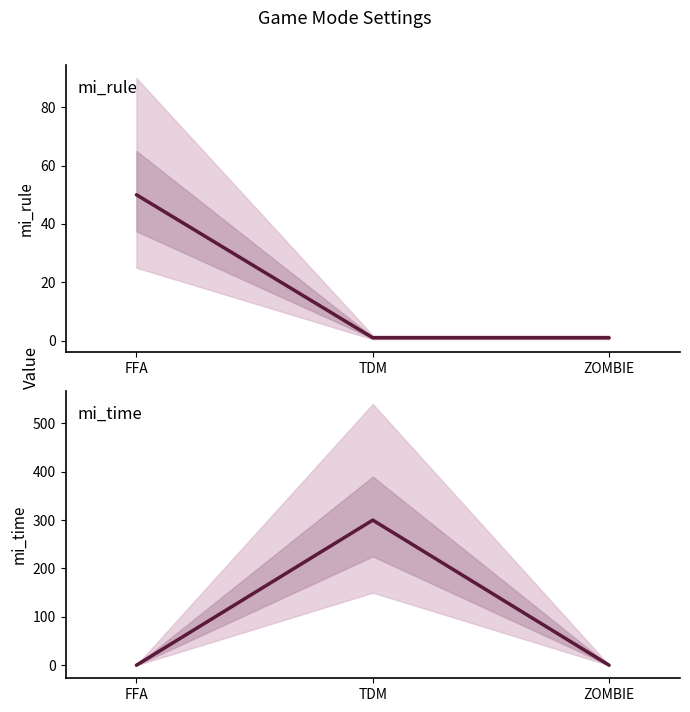

Which has a higher value, FFA or ZOMBIE?

FFA